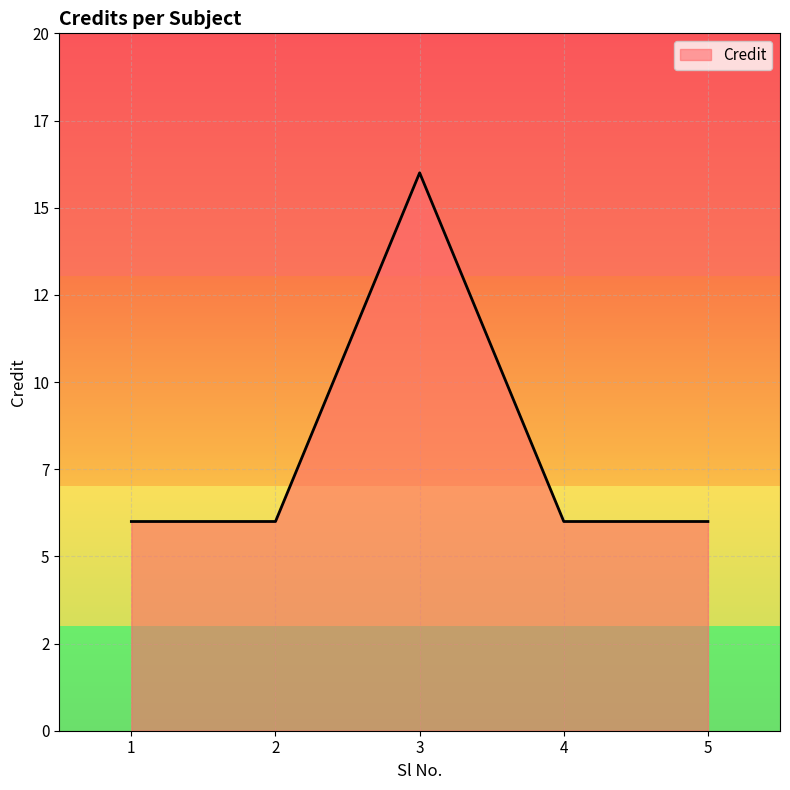

Is it true that the value at 4 is 6?

True